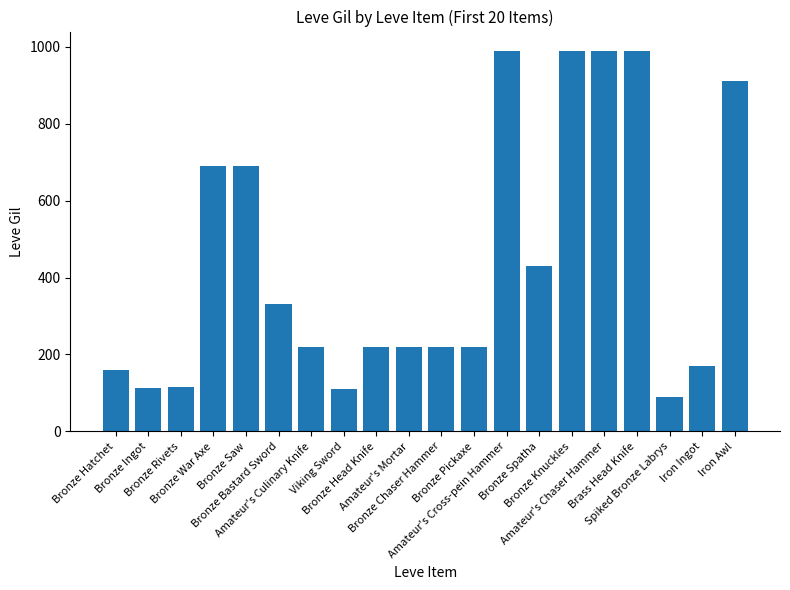

What is the difference between the maximum and second lowest values?

880